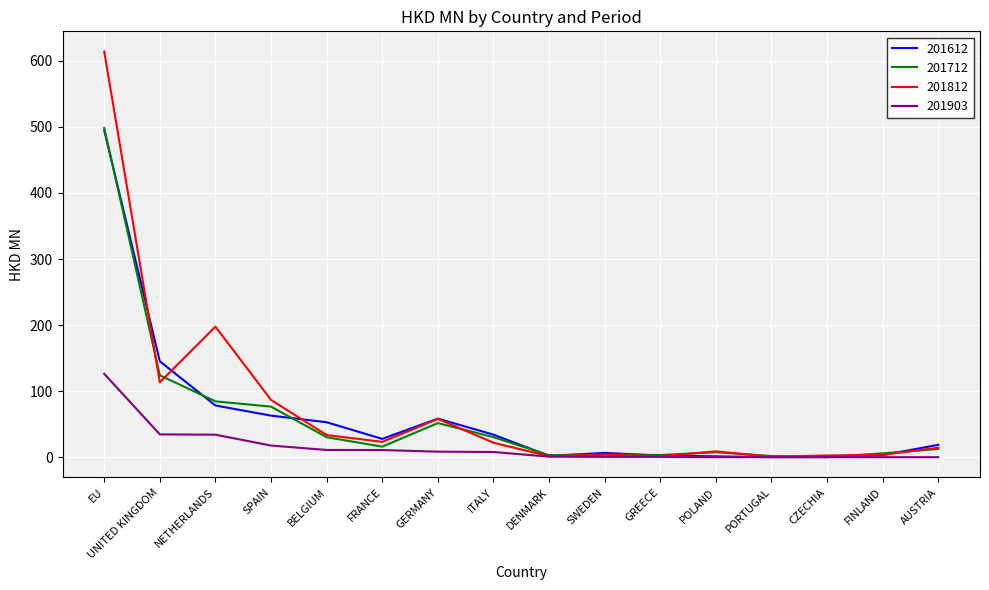

What is the difference between the 201612 values at DENMARK and FINLAND?

1.1